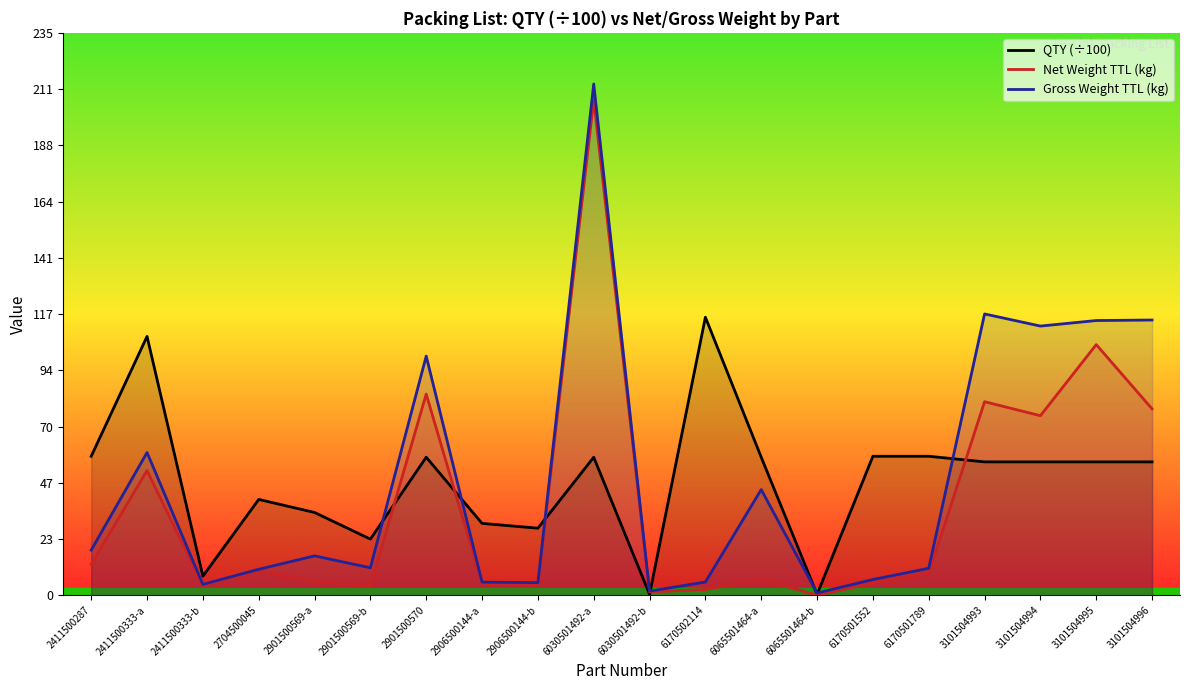

Is it true that Net Weight TTL (kg) equals 206.6 at 6030501492-a?

True